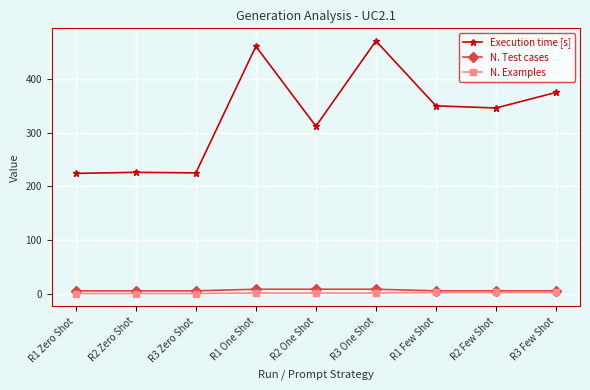

Which series has the largest range (max minus min)?

Execution time [s]